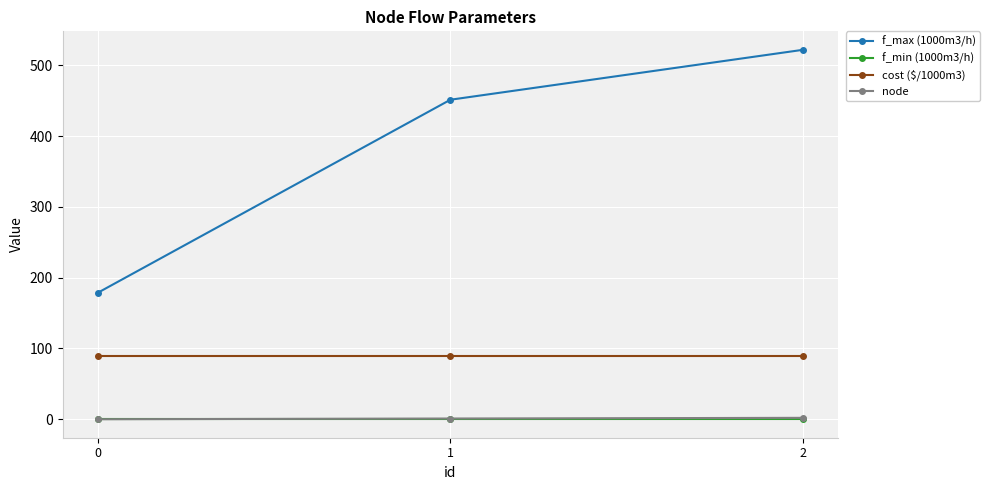

What is the value of the cost ($/1000m3) point at the 2nd from the left?

88.8